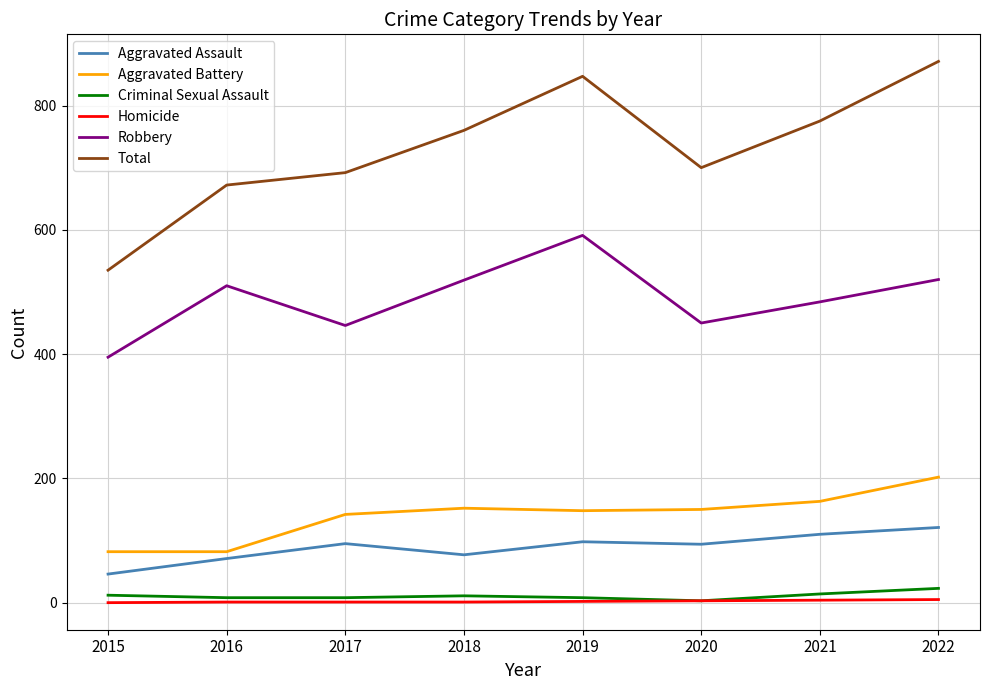

Is the value of Aggravated Battery at 2018 greater than the value of Total at 2019?

No